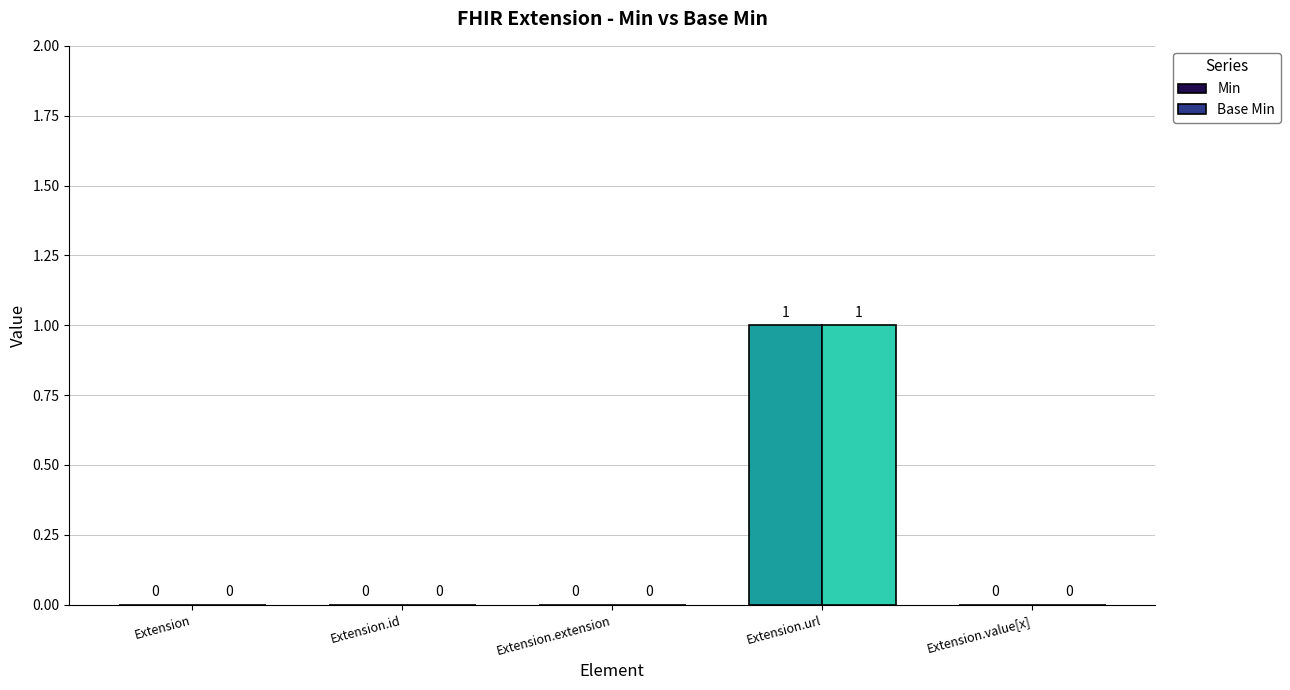

Which label corresponds to the smallest value in the chart?

Extension